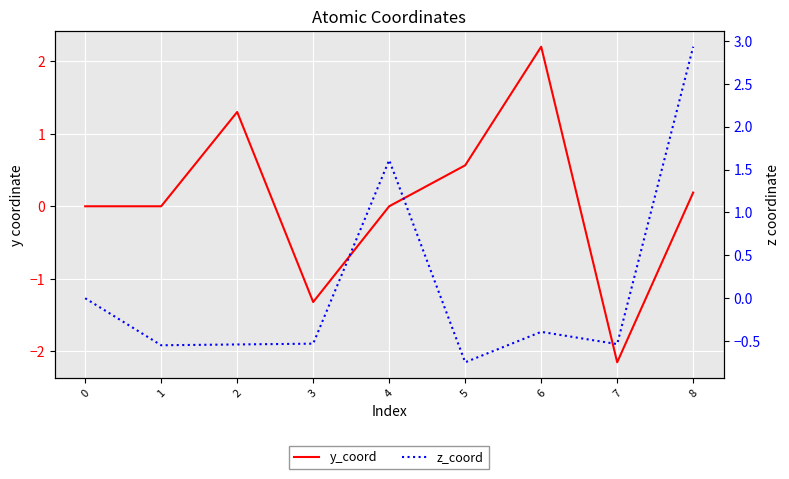

How many lines are shown in the chart?

2